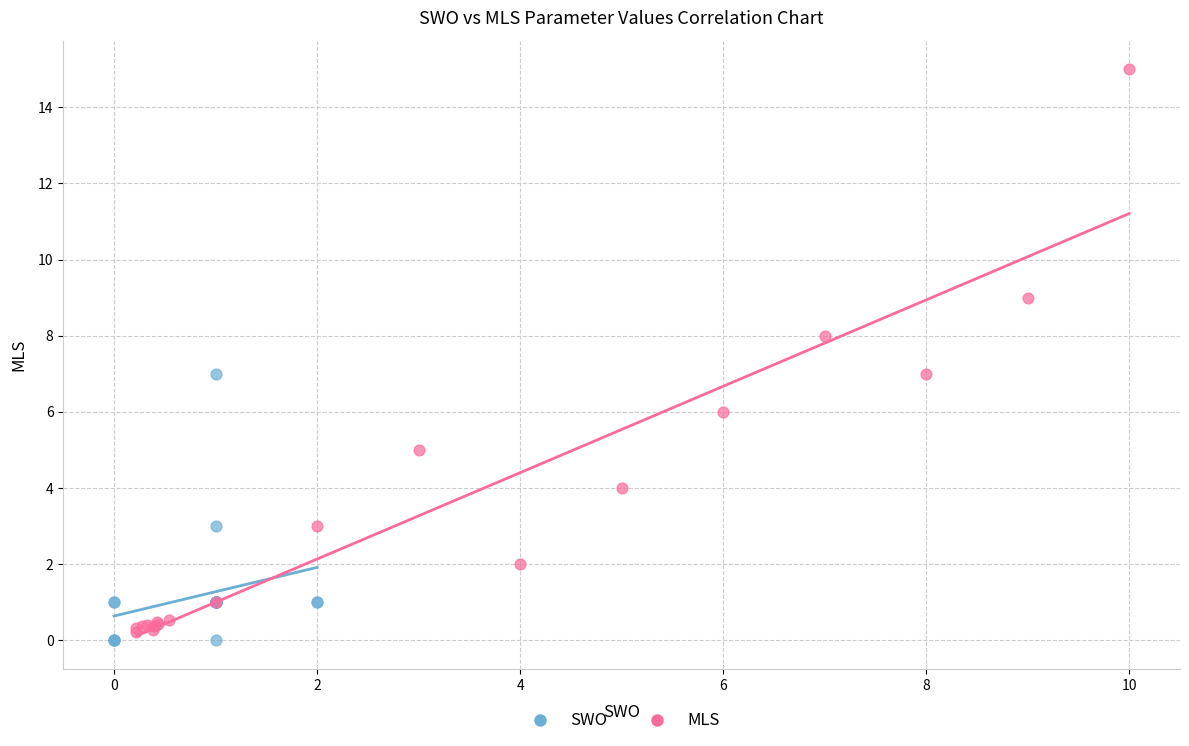

Which series reaches the maximum Y coordinate?

MLS